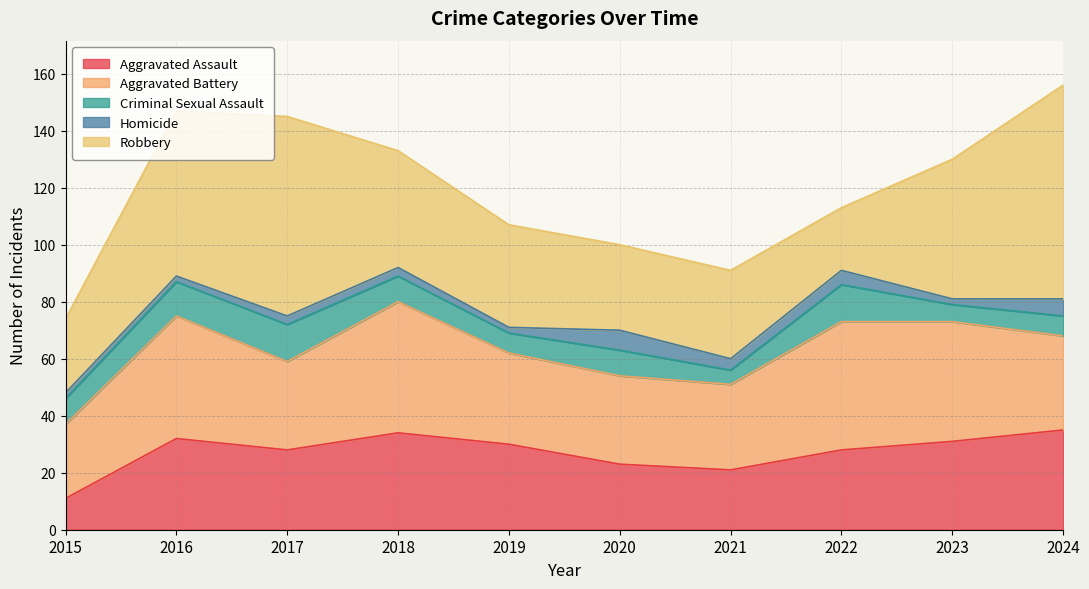

Rank the series at 2015 from highest to lowest value.

Aggravated Battery, Robbery, Aggravated Assault, Criminal Sexual Assault, Homicide